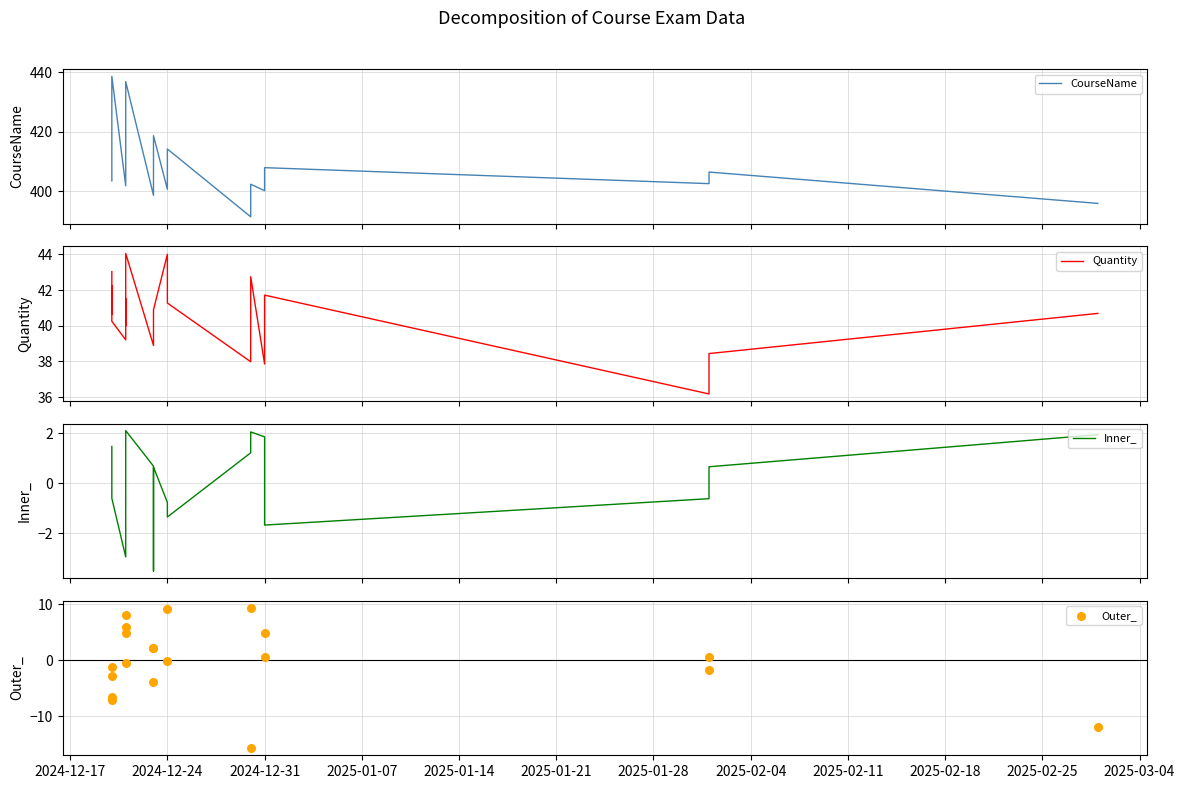

Which series has the largest Y range (max minus min)?

CourseName